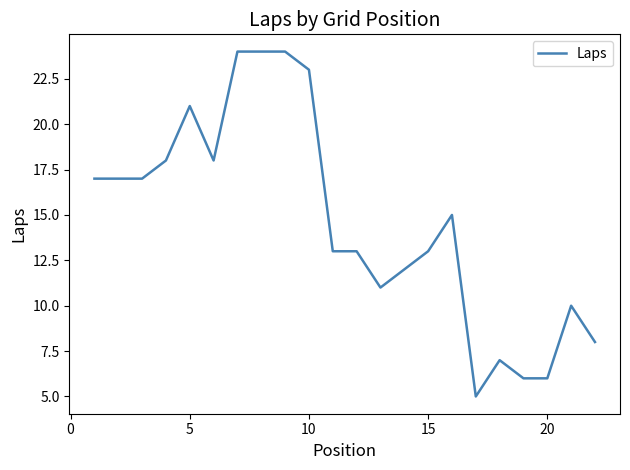

What is the minimum value shown in the chart?

5